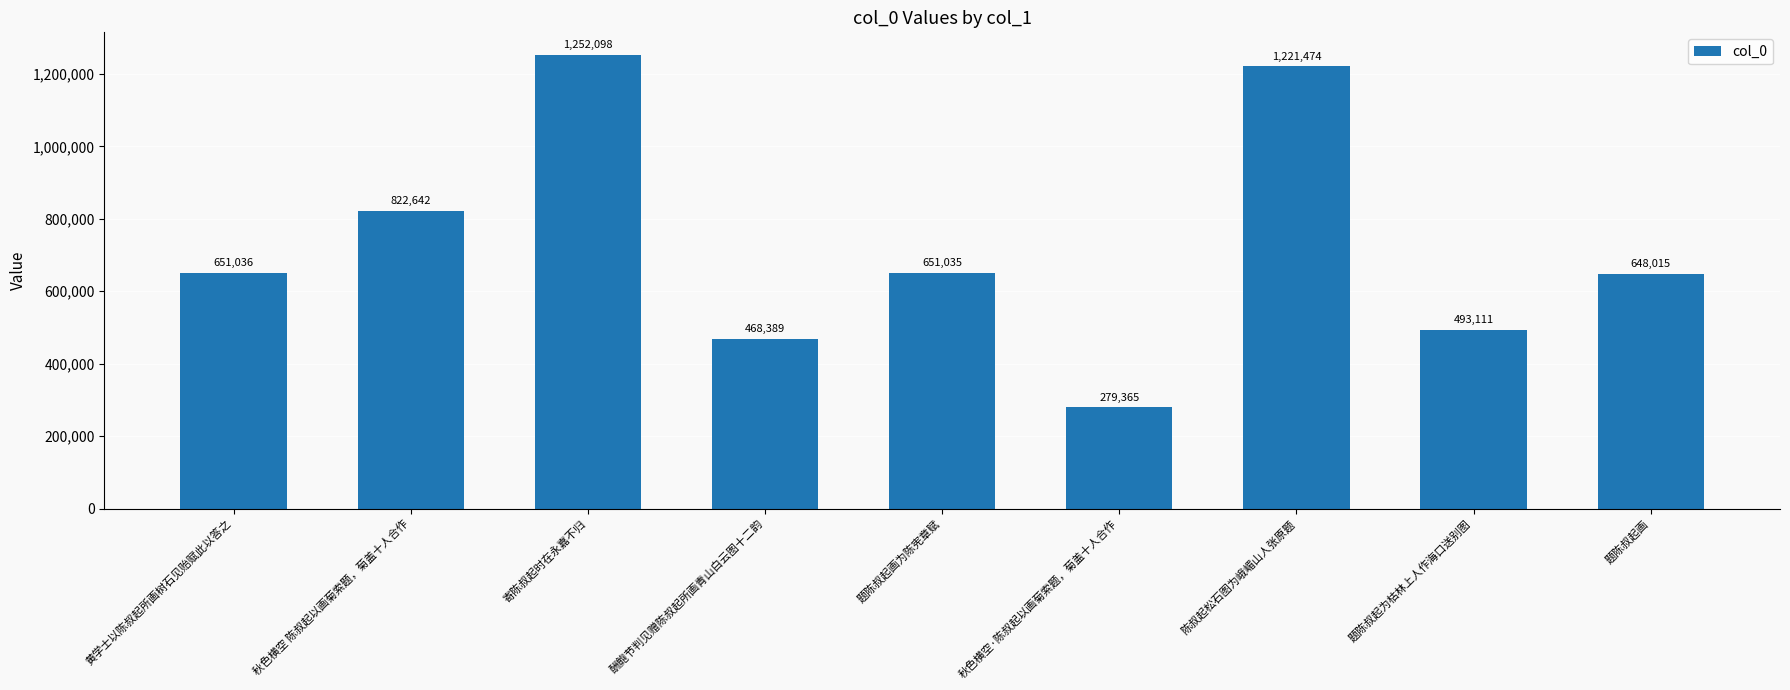

What is the approximate value at 陈叔起松石图为峨嵋山人张原题?

1221474